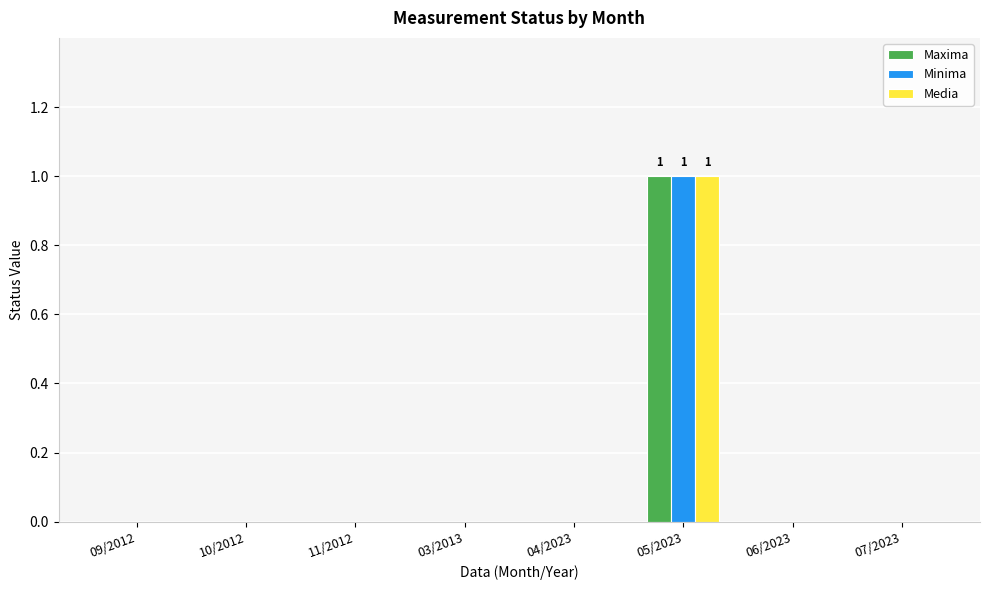

Reading left to right, what are all the values shown in this chart?

Maxima: 09/2012=0	10/2012=0	11/2012=0	03/2013=0	04/2023=0	05/2023=1	06/2023=0	07/2023=0
Minima: 09/2012=0	10/2012=0	11/2012=0	03/2013=0	04/2023=0	05/2023=1	06/2023=0	07/2023=0
Media: 09/2012=0	10/2012=0	11/2012=0	03/2013=0	04/2023=0	05/2023=1	06/2023=0	07/2023=0